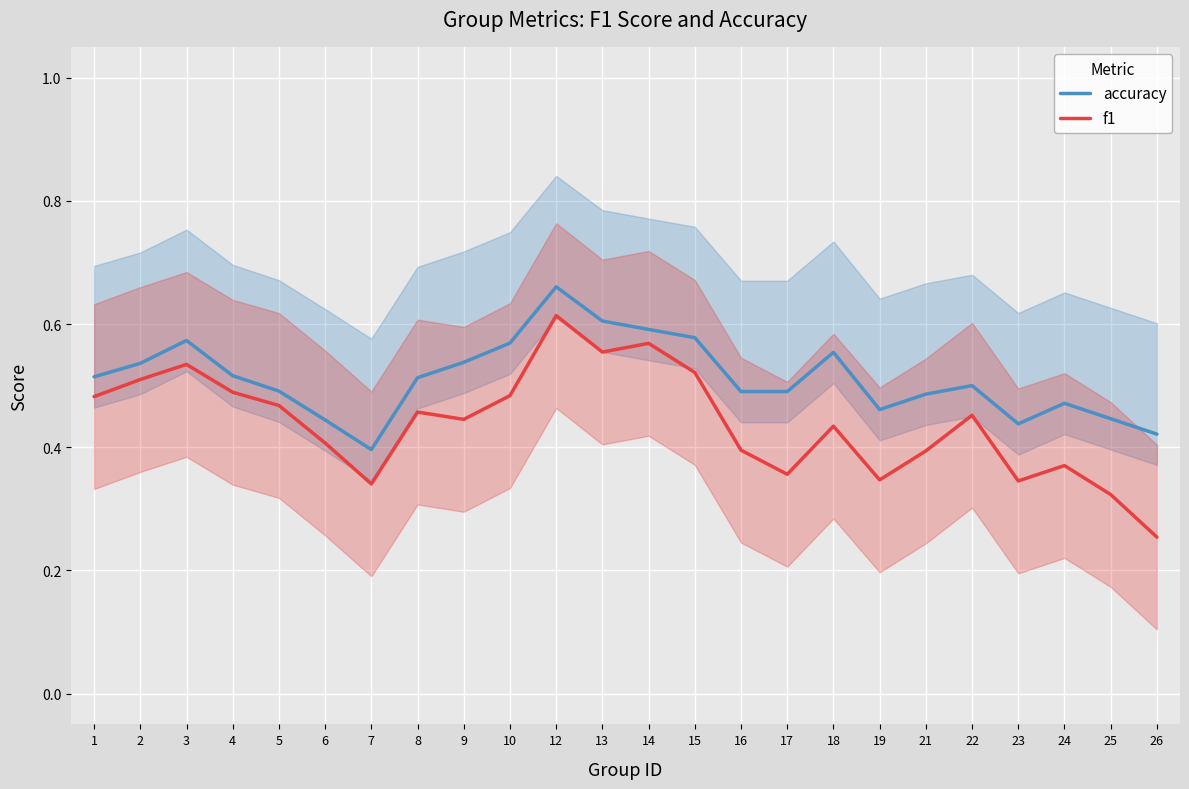

Reading right to left, list all the values displayed in this chart.

accuracy: 0.4	0.4	0.5	0.4	0.5	0.5	0.5	0.6	0.5	0.5	0.6	0.6	0.6	0.7	0.6	0.5	0.5	0.4	0.4	0.5	0.5	0.6	0.5	0.5
f1: 0.3	0.3	0.4	0.3	0.5	0.4	0.3	0.4	0.4	0.4	0.5	0.6	0.6	0.6	0.5	0.4	0.5	0.3	0.4	0.5	0.5	0.5	0.5	0.5